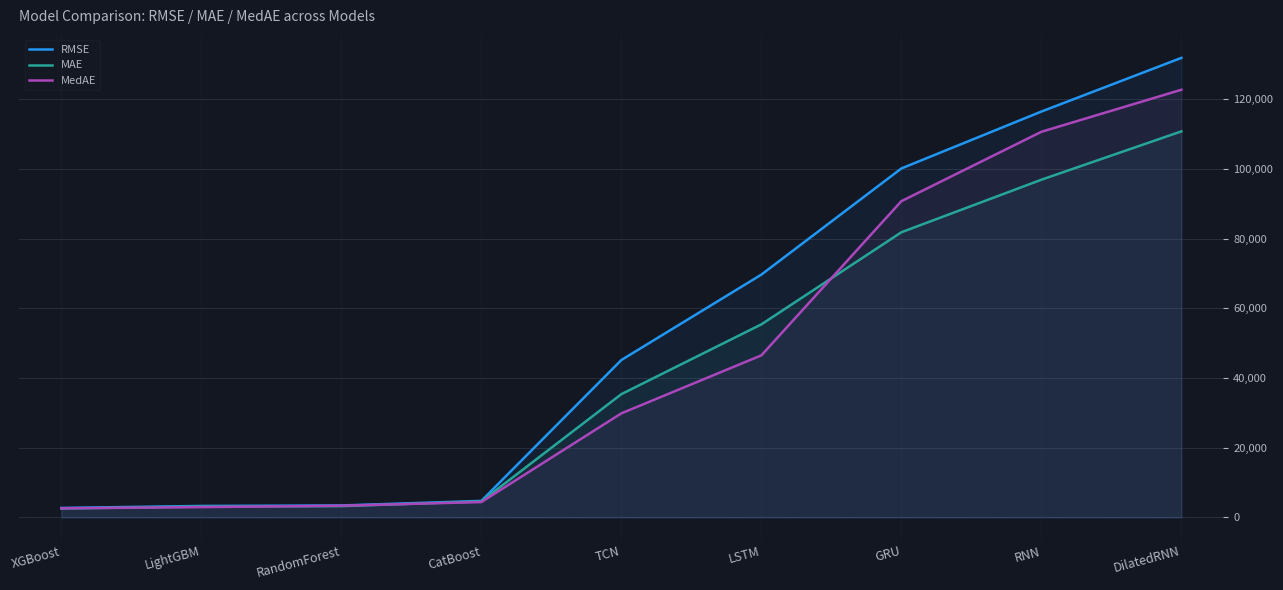

At which category is the sum across all series the highest?

DilatedRNN